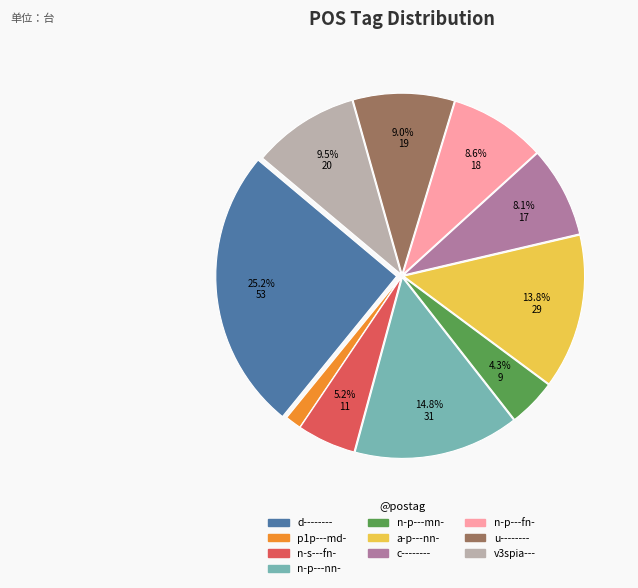

Does any single category account for the majority?

No